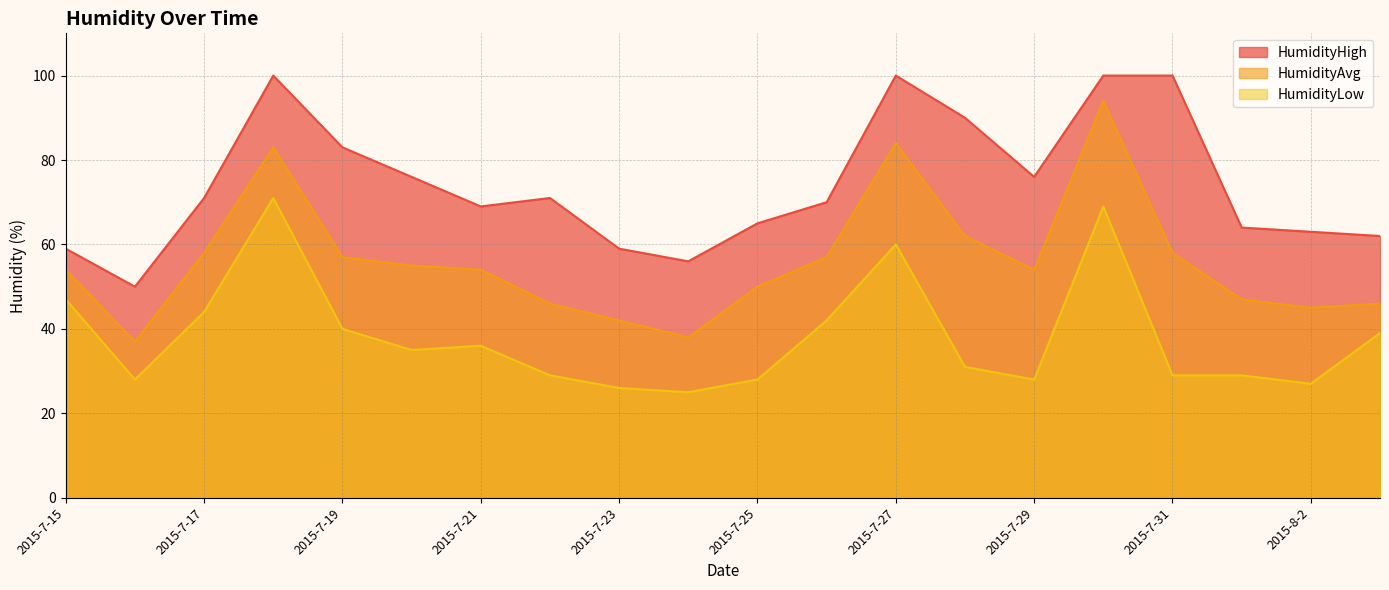

In HumidityLow, how many points are lower than both neighbors (excluding endpoints)?

5